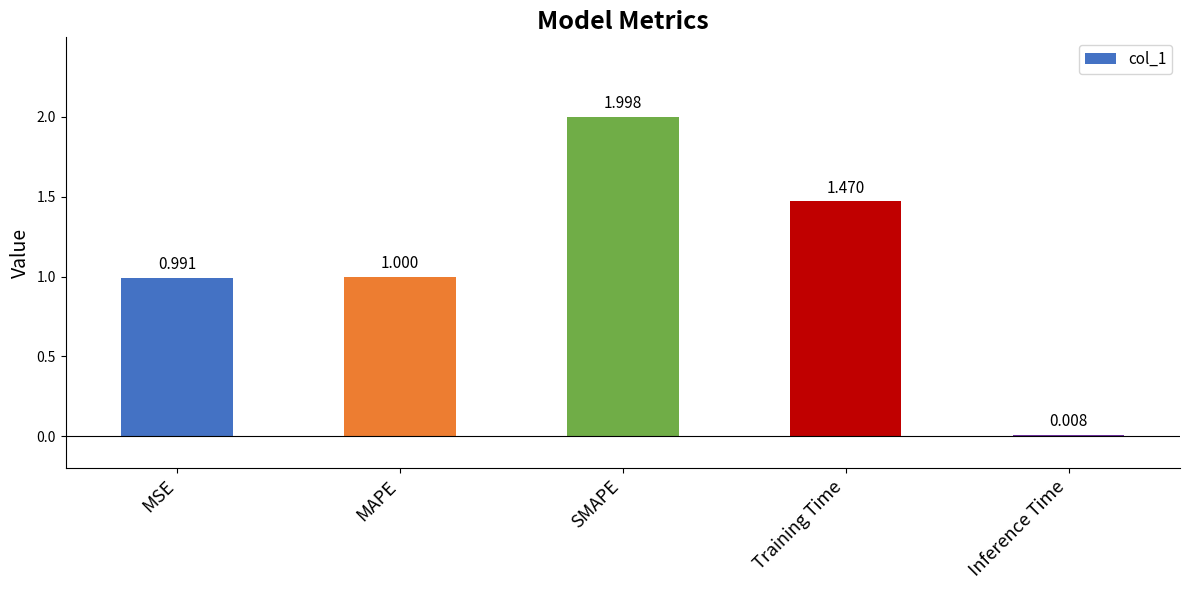

What is the sum of the values at MSE and Training Time?

2.5